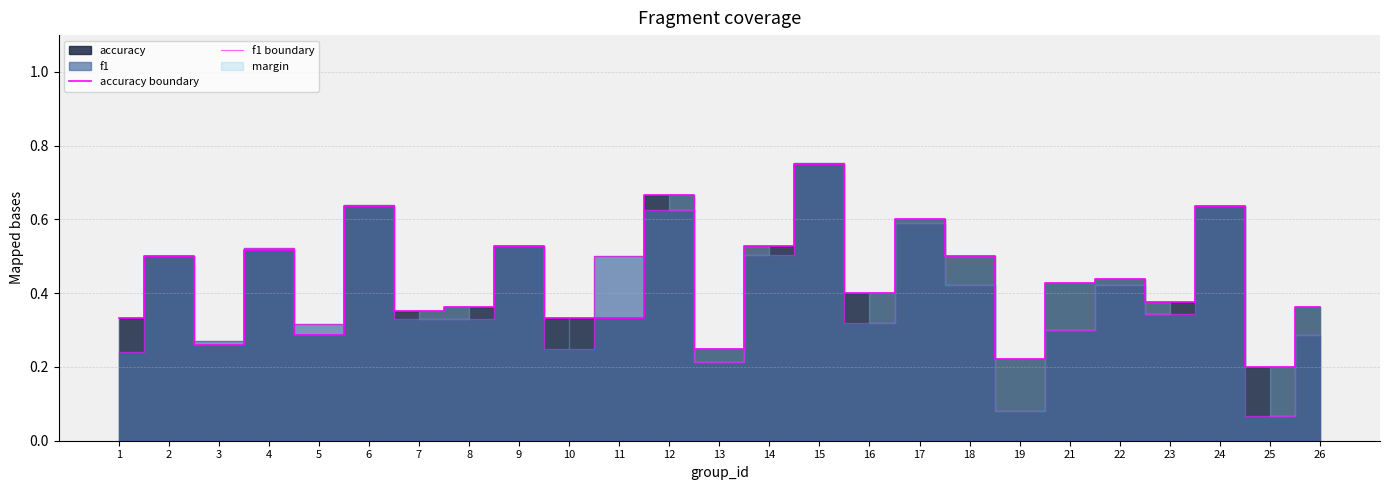

What is the lowest value of the f1 boundary series?

0.1